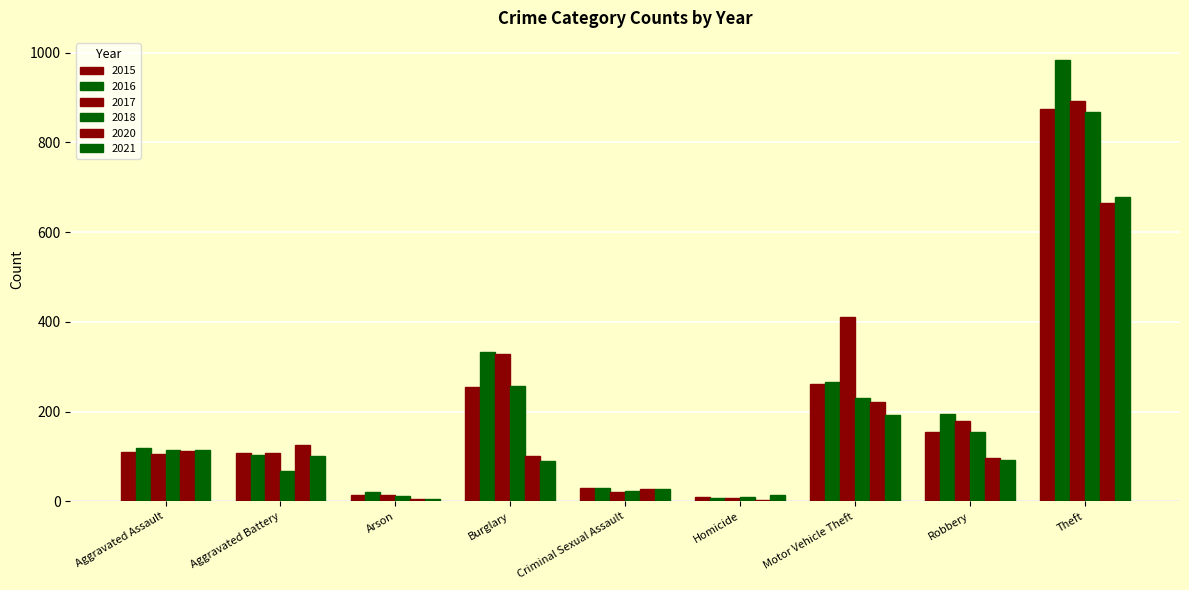

Is it true that 2016 equals 194 at Robbery?

True